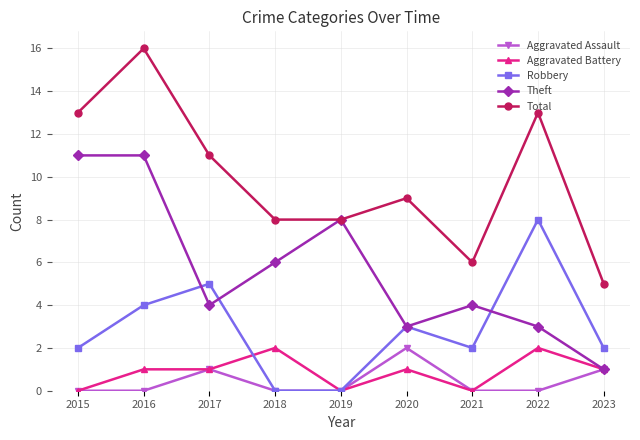

True or false: Total and Aggravated Assault cross at least once.

False